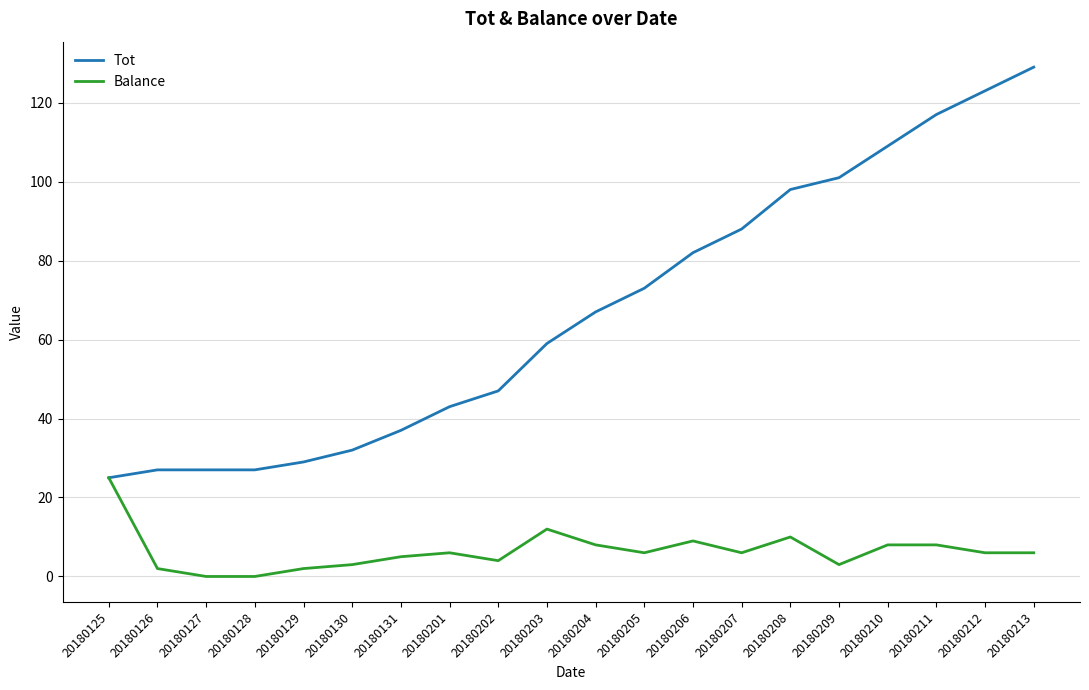

At 20180203, list the series in order from largest to smallest.

Tot, Balance